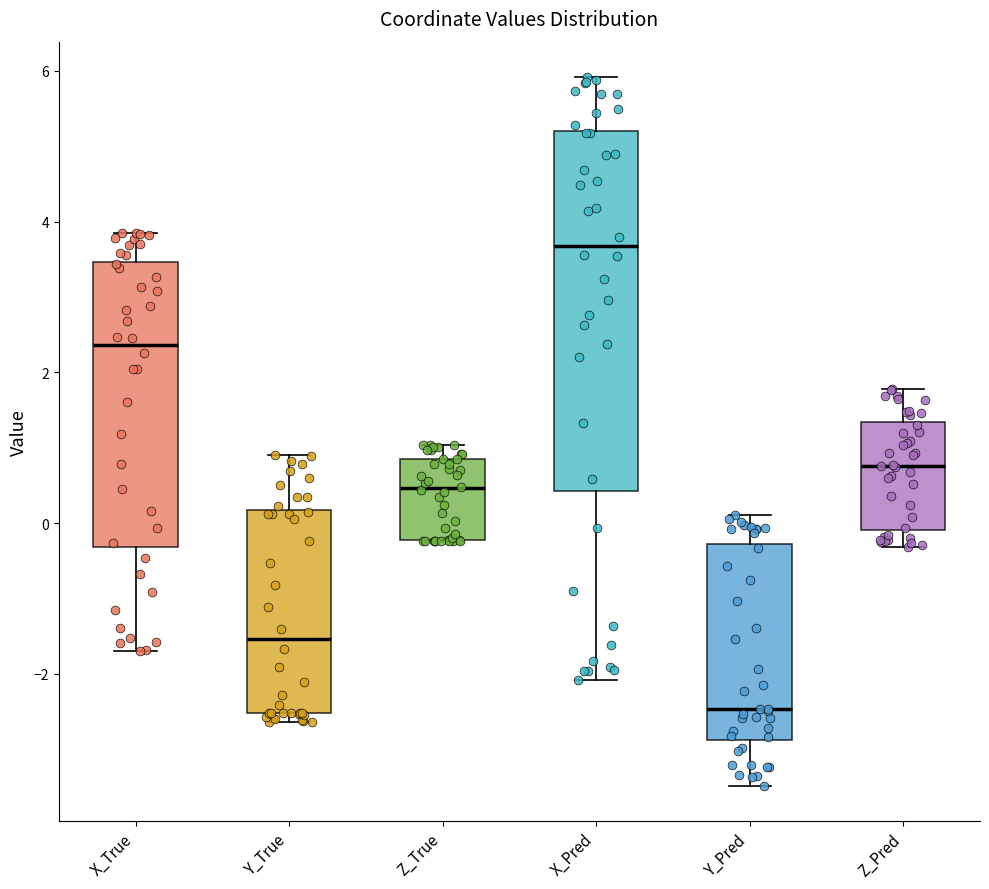

Which box is the tallest, from its lower edge to its upper edge?

X_Pred